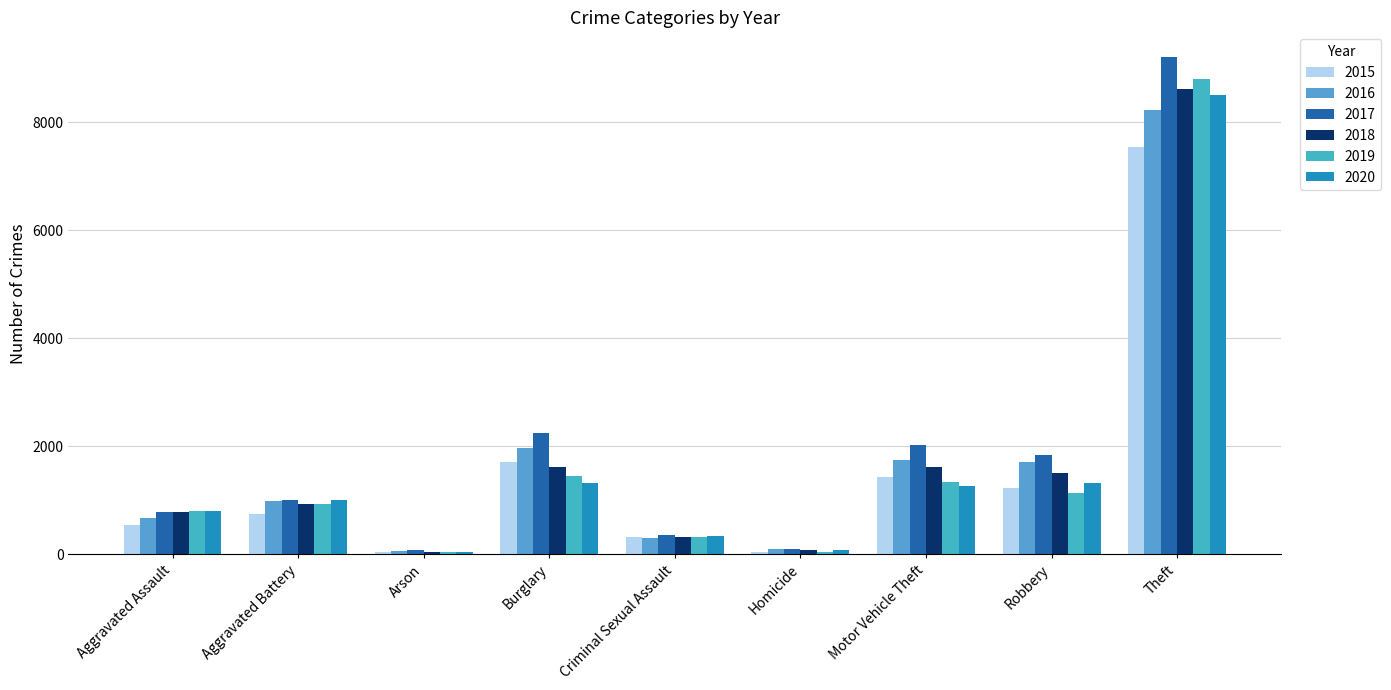

Which category has the highest value in the 2019 series?

Theft